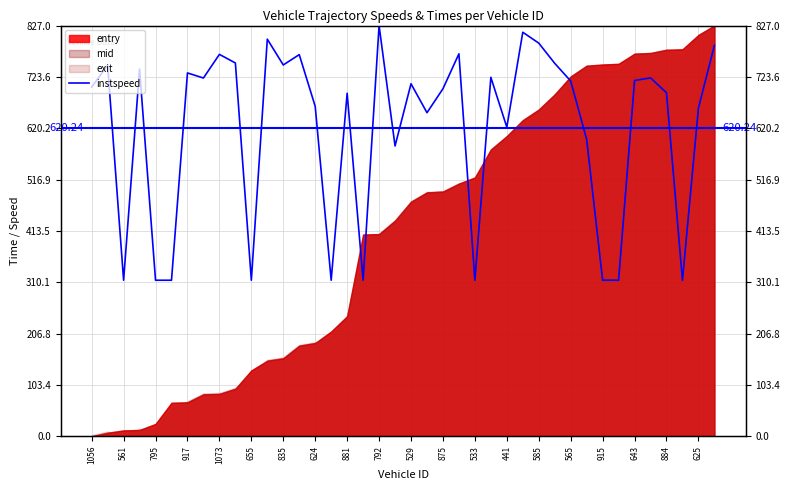

What is the change in value from 917 to 884?

-39.9